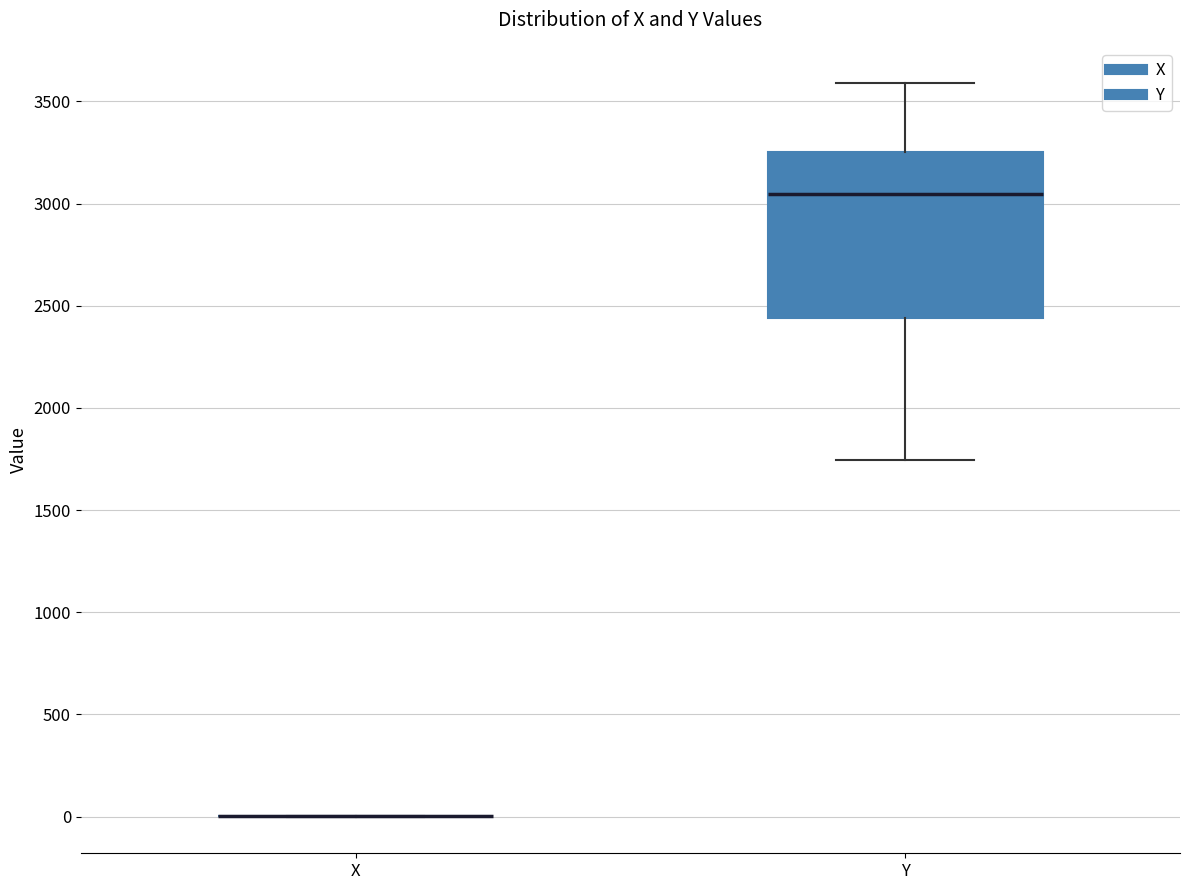

Where does the median line of the box for Y sit on the y-axis? The values are not printed on the chart, so give them approximately, as read against the axis.

3050